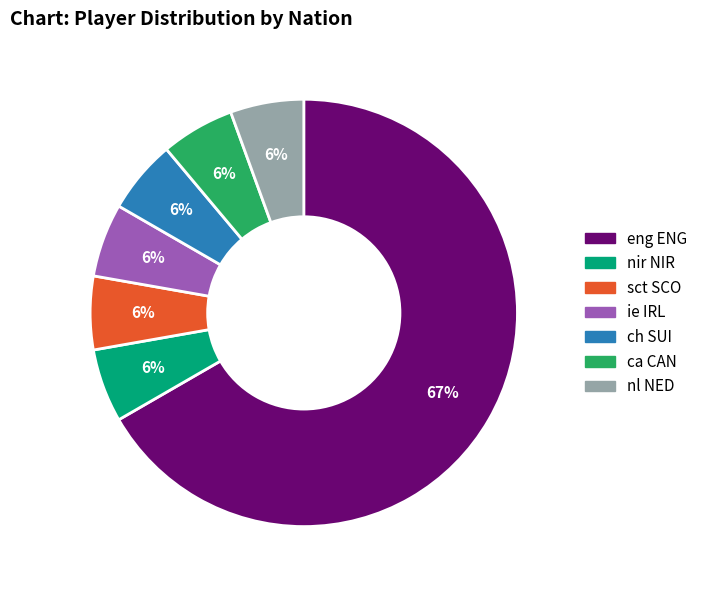

Is the sum of eng ENG and sct SCO greater than half?

Yes